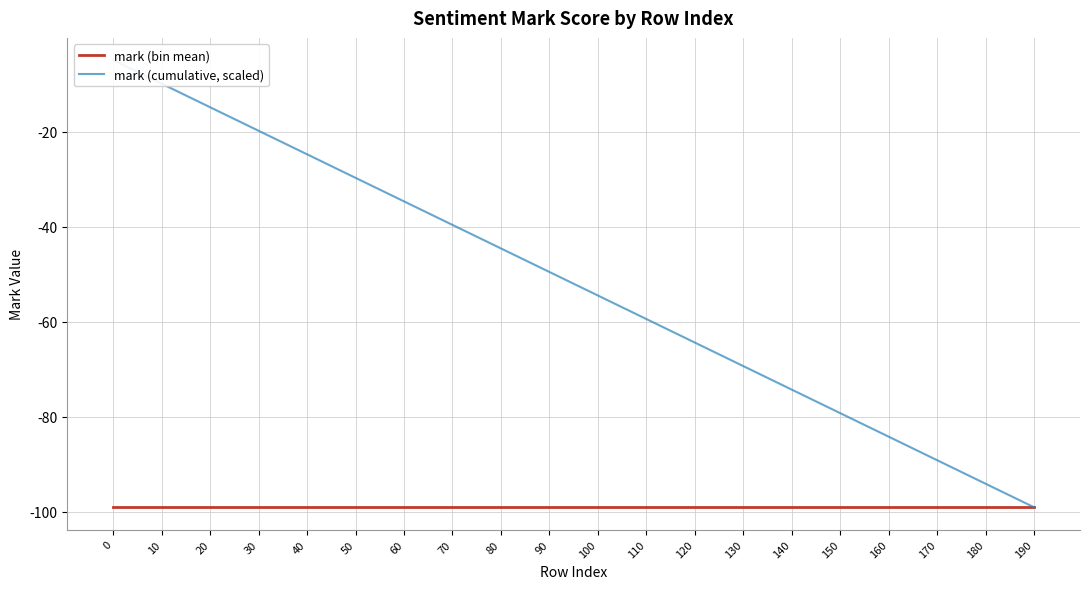

True or false: mark (cumulative, scaled) and mark (bin mean) intersect in this chart.

False